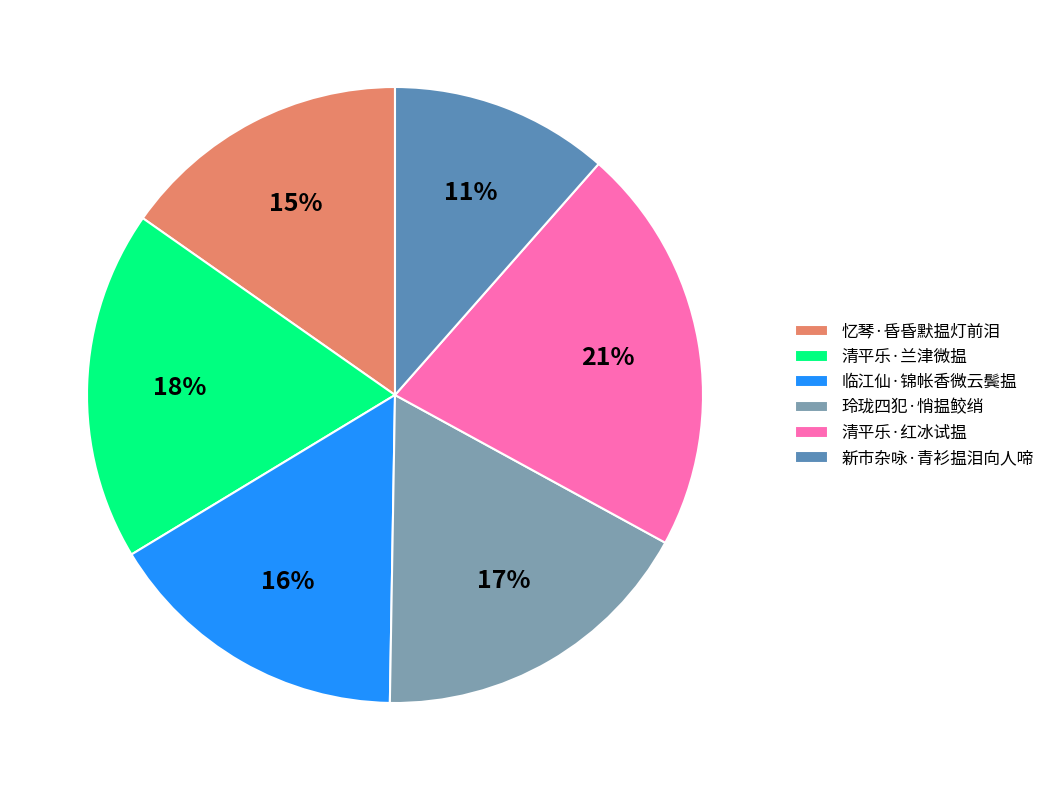

Does any single category account for the majority?

No